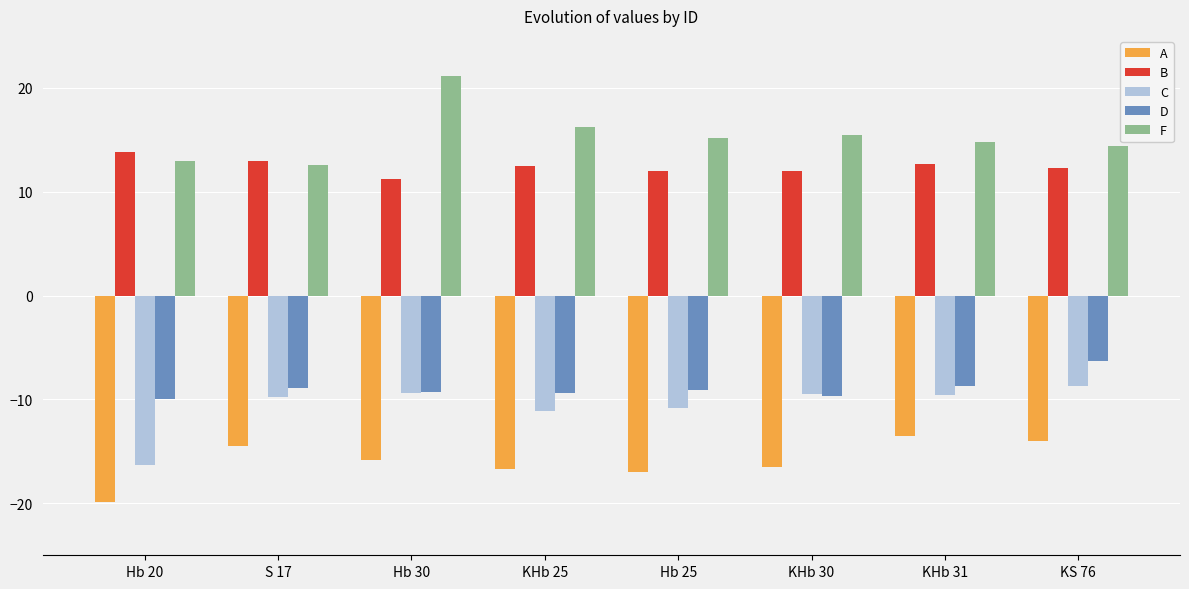

Count the number of data series in this chart.

5